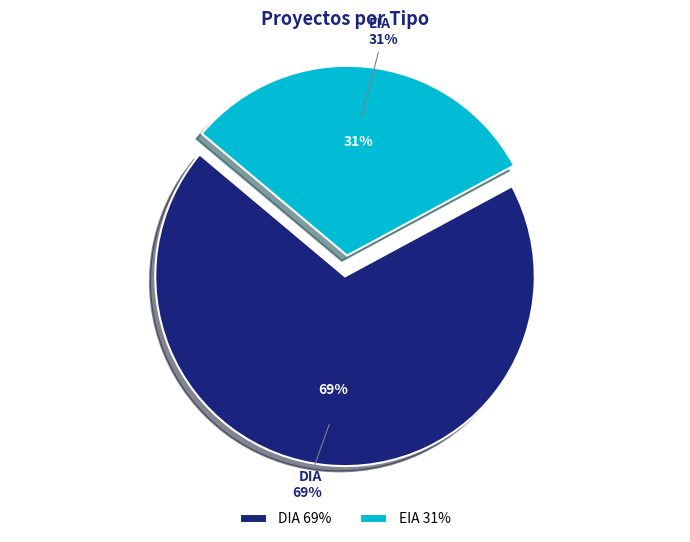

To the nearest percent, what percentage of the pie is DIA?

69%